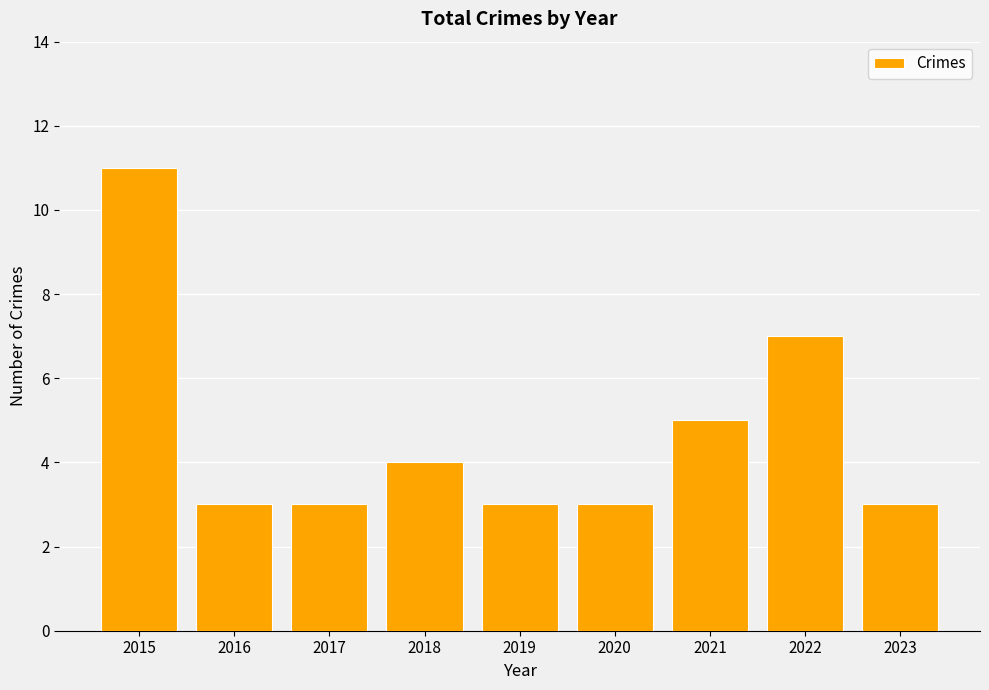

Reading left to right, extract all data points from this chart.

2015=11	2016=3	2017=3	2018=4	2019=3	2020=3	2021=5	2022=7	2023=3